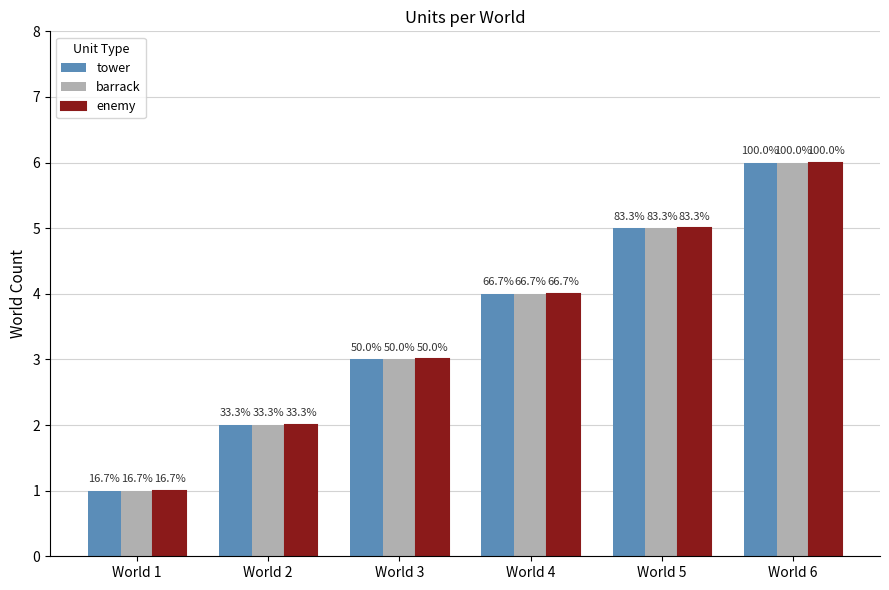

What are all the series names shown in the legend?

tower, barrack, enemy